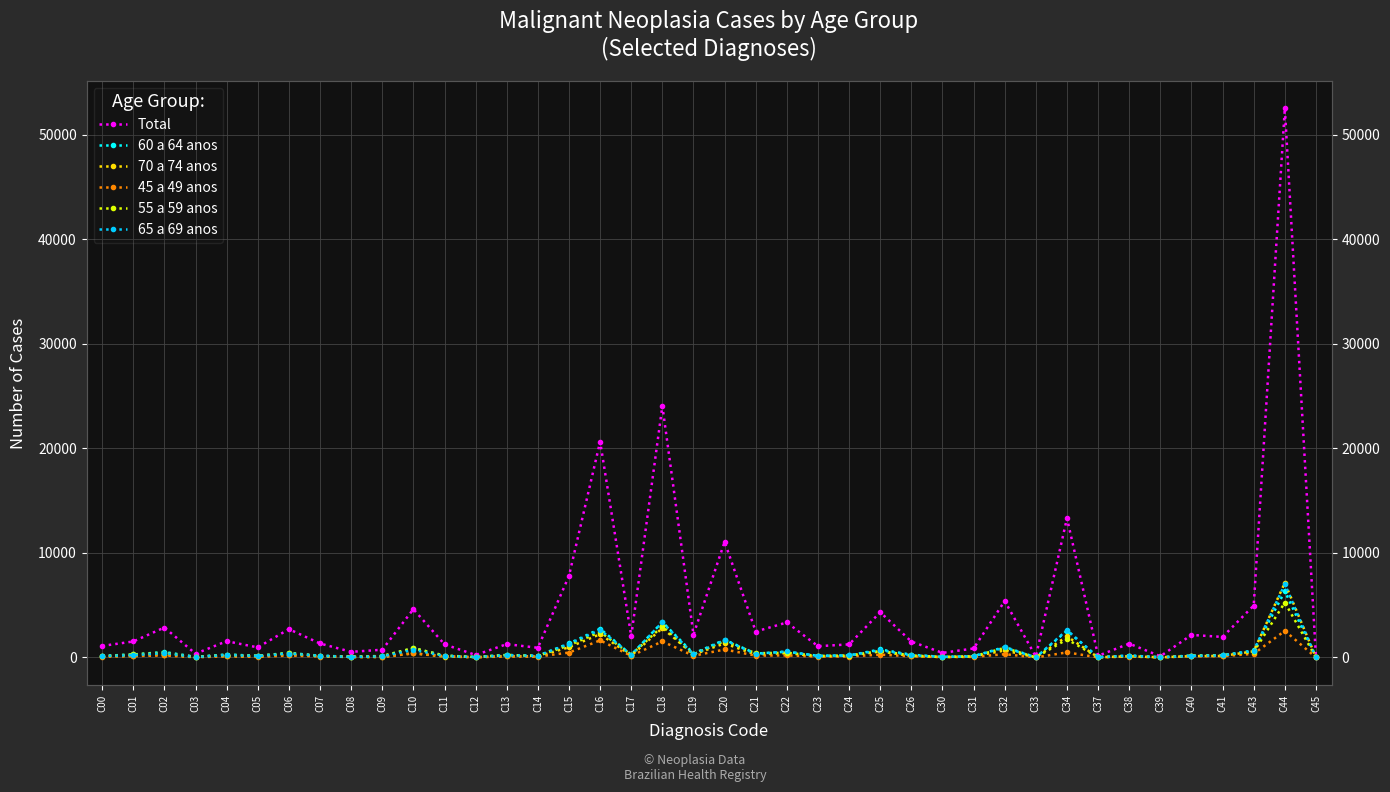

What is the spread (max minus min) of values at C12?

219